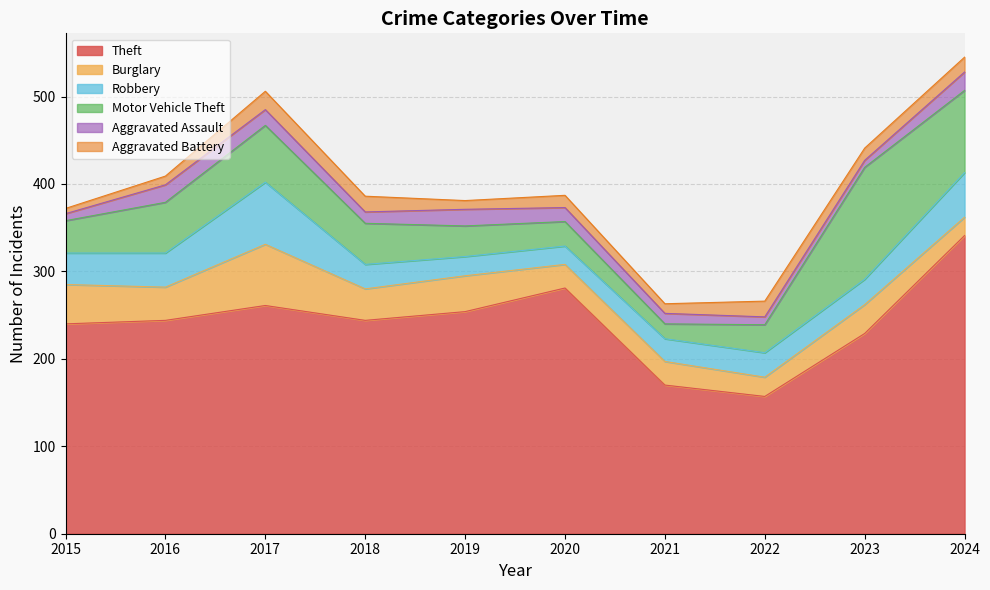

How many intersections are there between Robbery and Burglary?

5